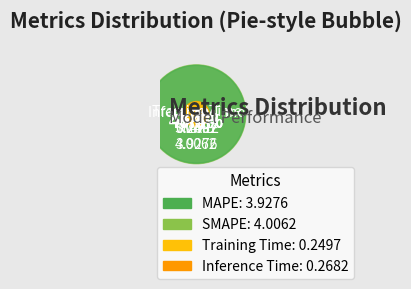

Is there a majority slice in this chart?

No